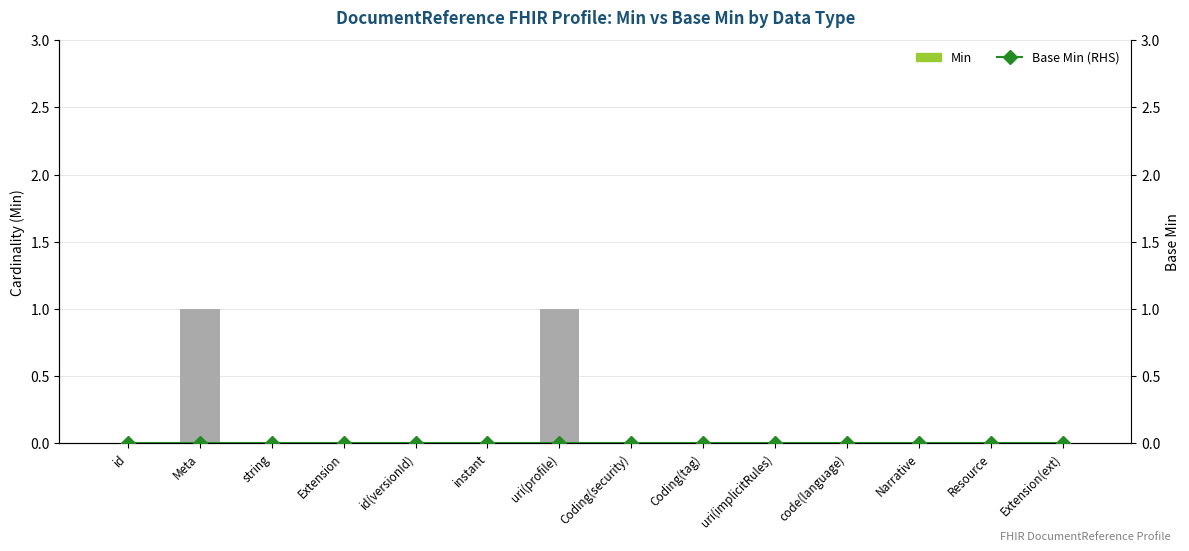

Reading left to right, list all the values displayed in this chart.

Min: id=0	Meta=1	string=0	Extension=0	id(versionId)=0	instant=0	uri(profile)=1	Coding(security)=0	Coding(tag)=0	uri(implicitRules)=0	code(language)=0	Narrative=0	Resource=0	Extension(ext)=0
Base Min (RHS): id=0	Meta=0	string=0	Extension=0	id(versionId)=0	instant=0	uri(profile)=0	Coding(security)=0	Coding(tag)=0	uri(implicitRules)=0	code(language)=0	Narrative=0	Resource=0	Extension(ext)=0